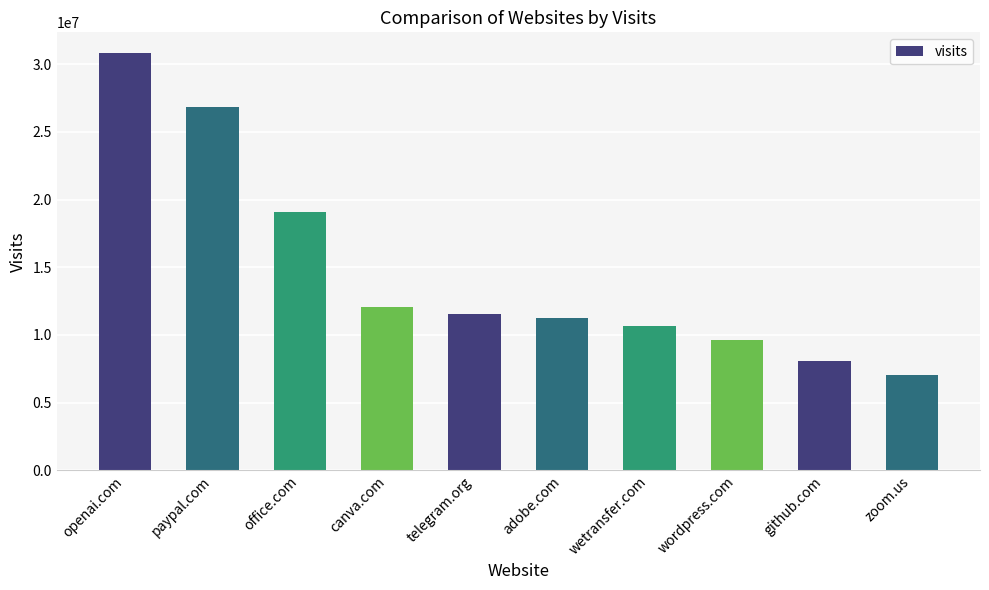

What is the difference between the values at canva.com and zoom.us?

5019545